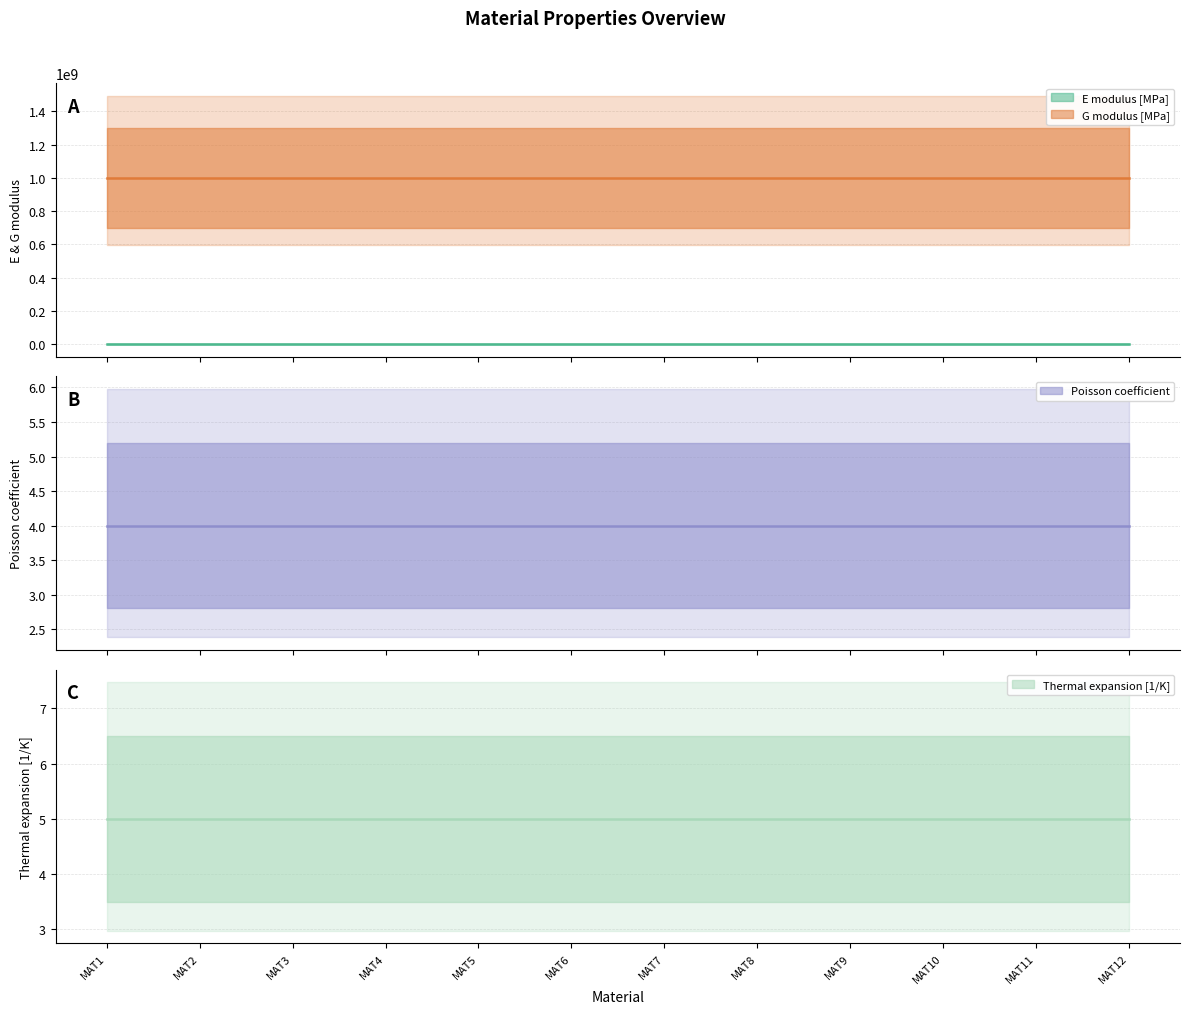

True or false: E modulus [MPa] and Thermal expansion [1/K] intersect in this chart.

False